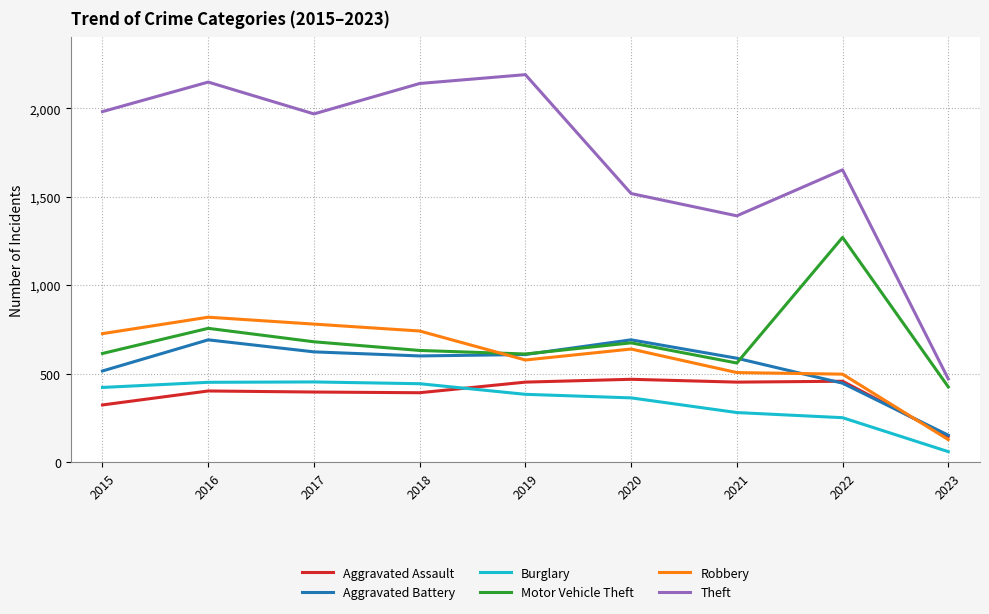

How many distinct data groups are displayed?

6